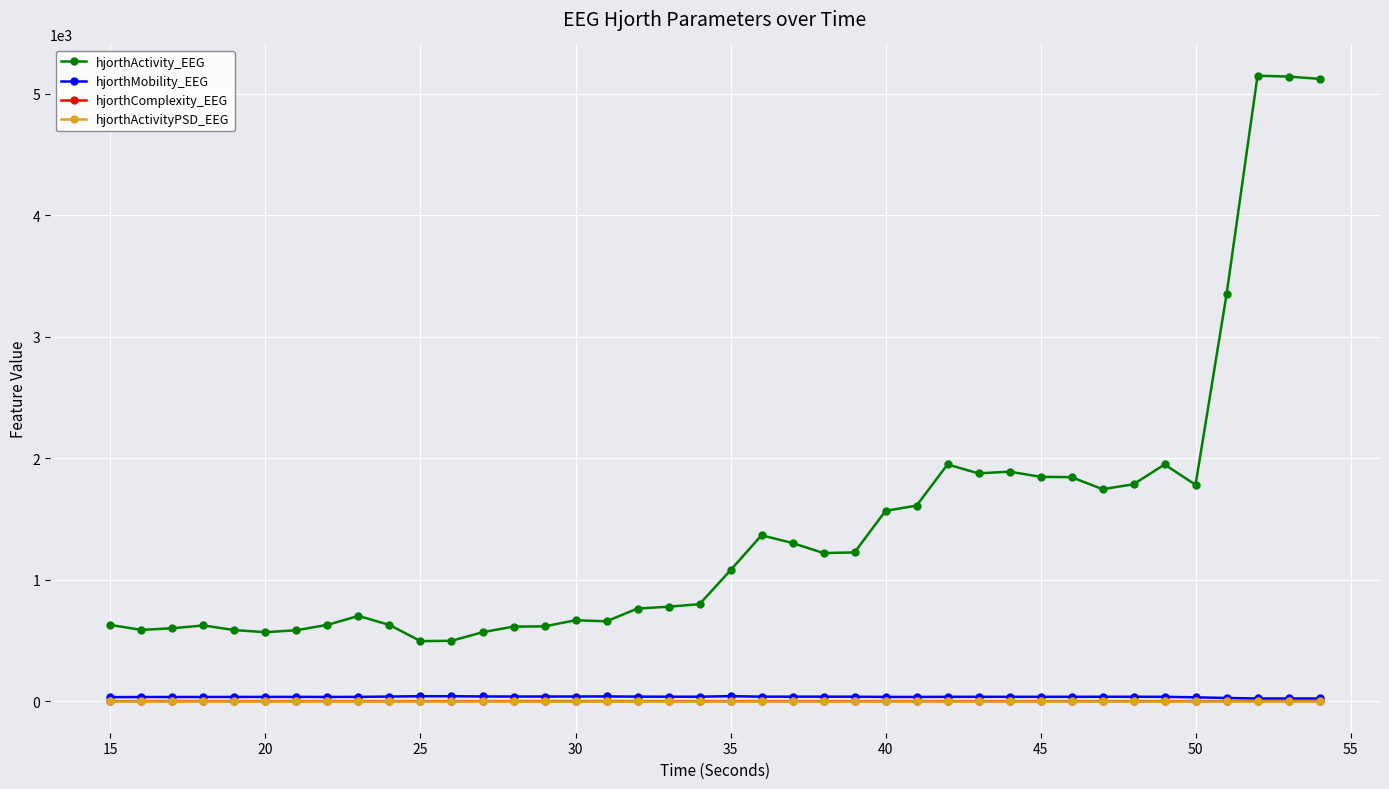

Which series has the largest total across all categories?

hjorthActivity_EEG